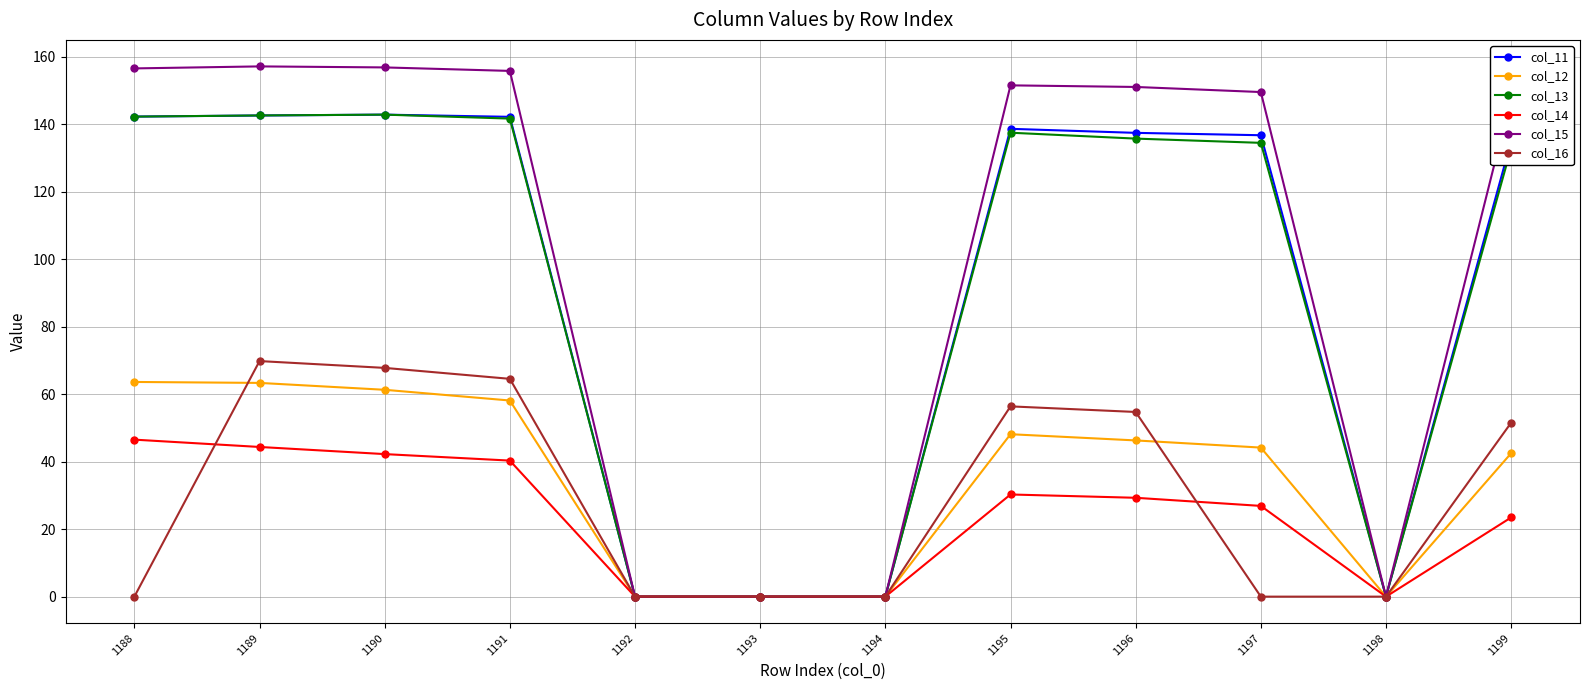

True or false: col_13 has more than 1 points higher than both neighbors.

True